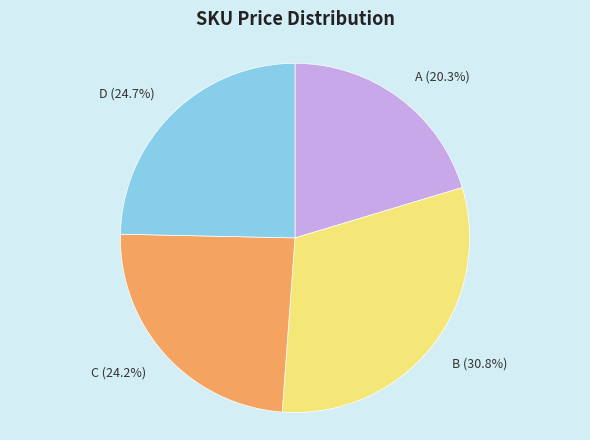

To the nearest percent, what portion does D represent?

25%